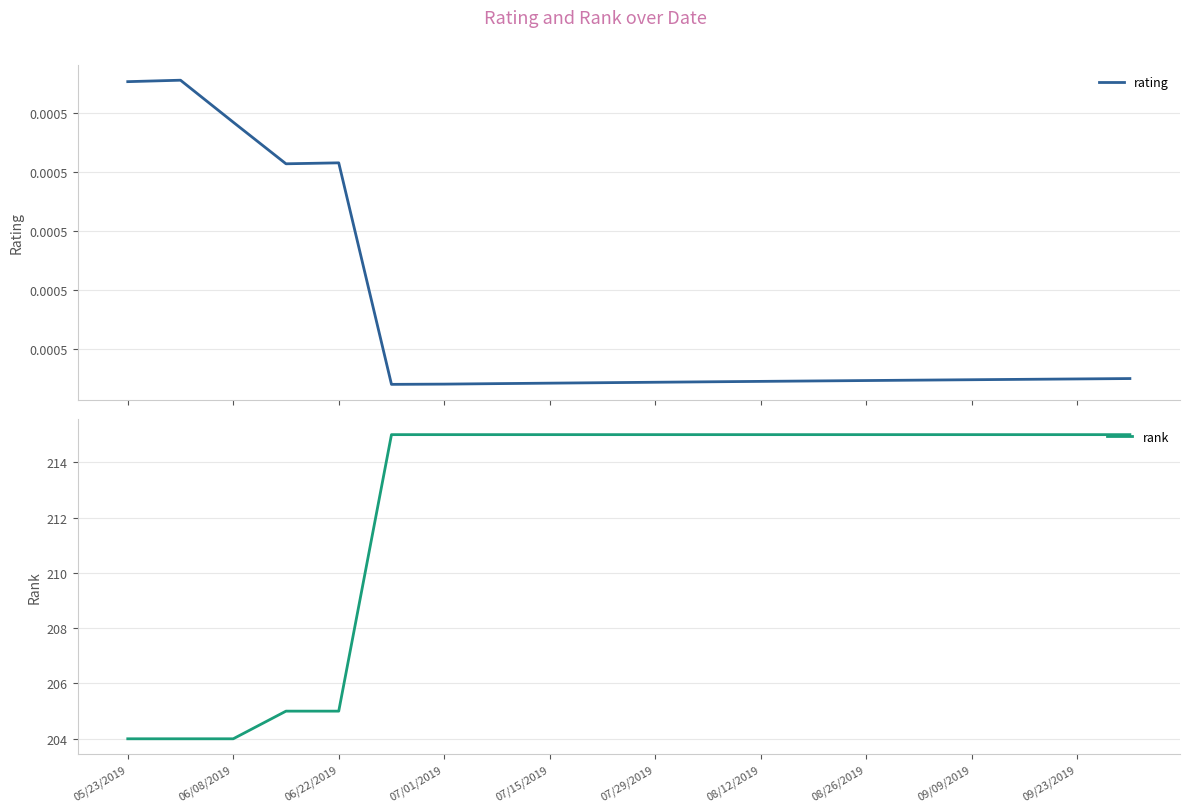

The value of rank at 08/26/2019 is 294. True or false?

False